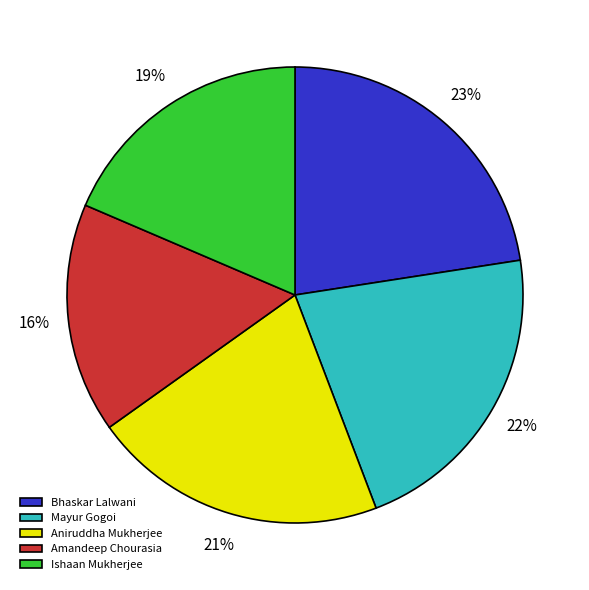

Do Bhaskar Lalwani and Mayur Gogoi together represent more than half of the pie?

No